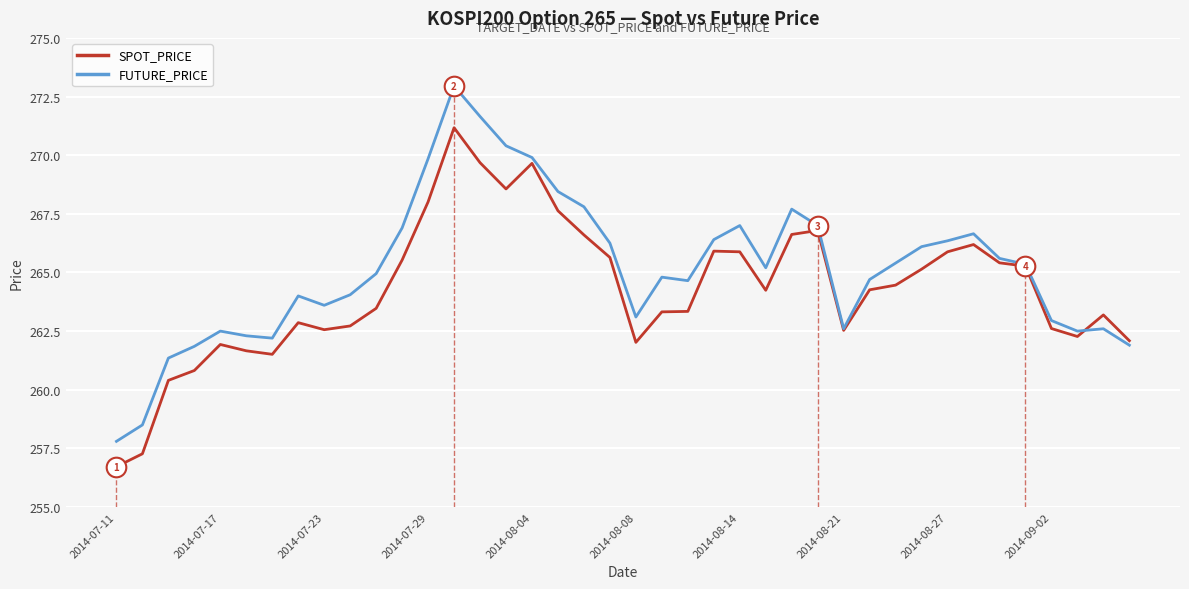

Which series has the largest total across all categories?

FUTURE_PRICE